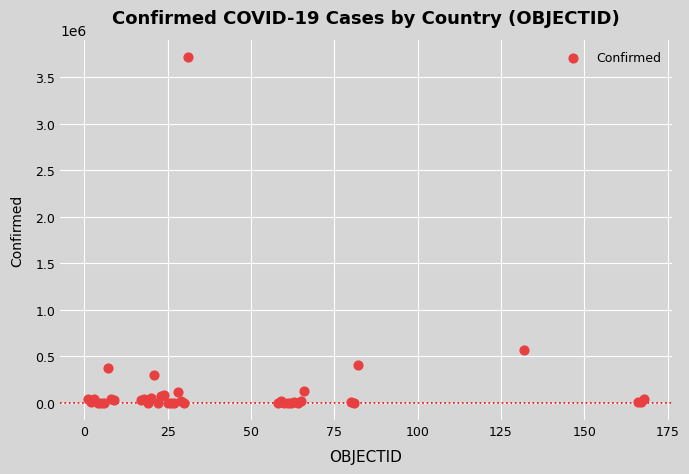

What Y value in the scatter plot is closest to 1858625?

572243